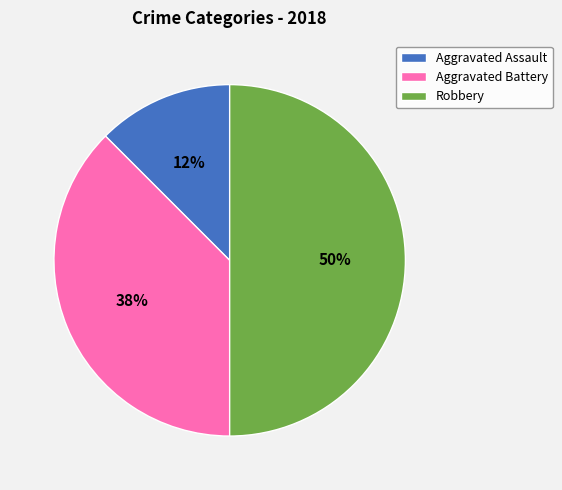

True or false: Aggravated Battery accounts for 38% of the total.

True